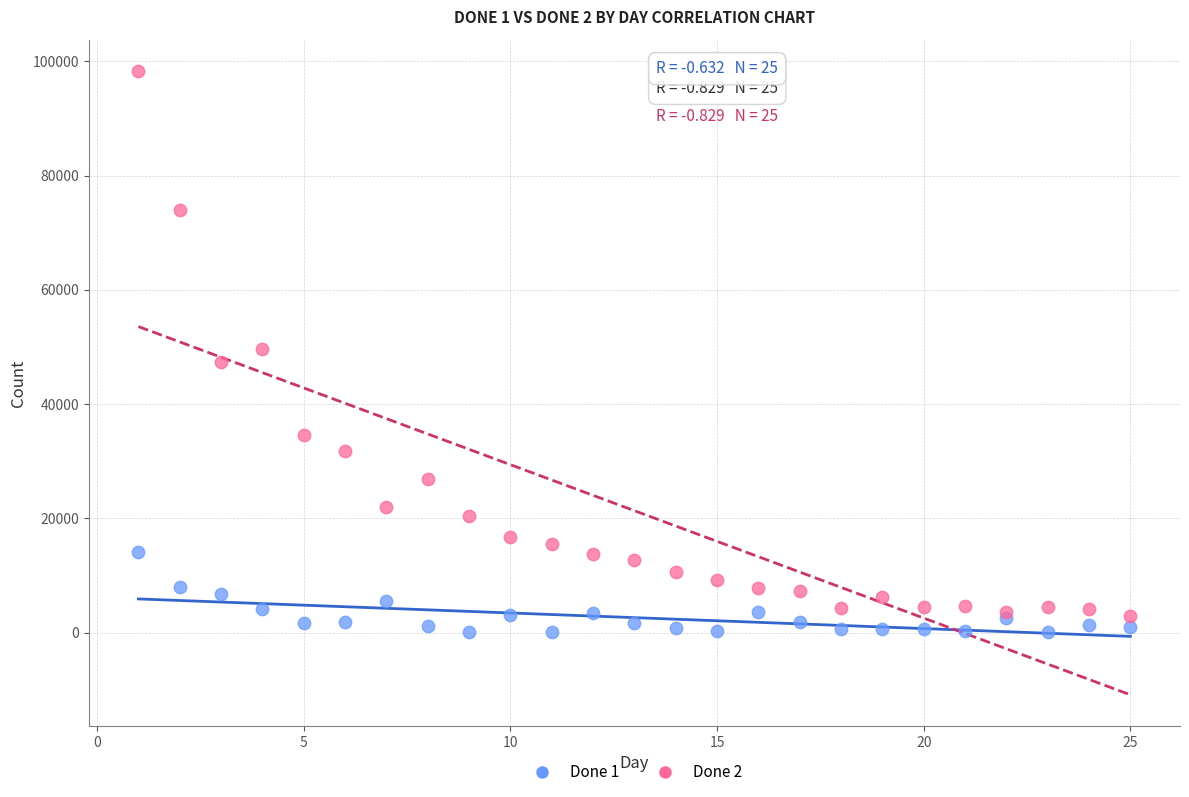

Which series contains the lowest Y value?

Done 1